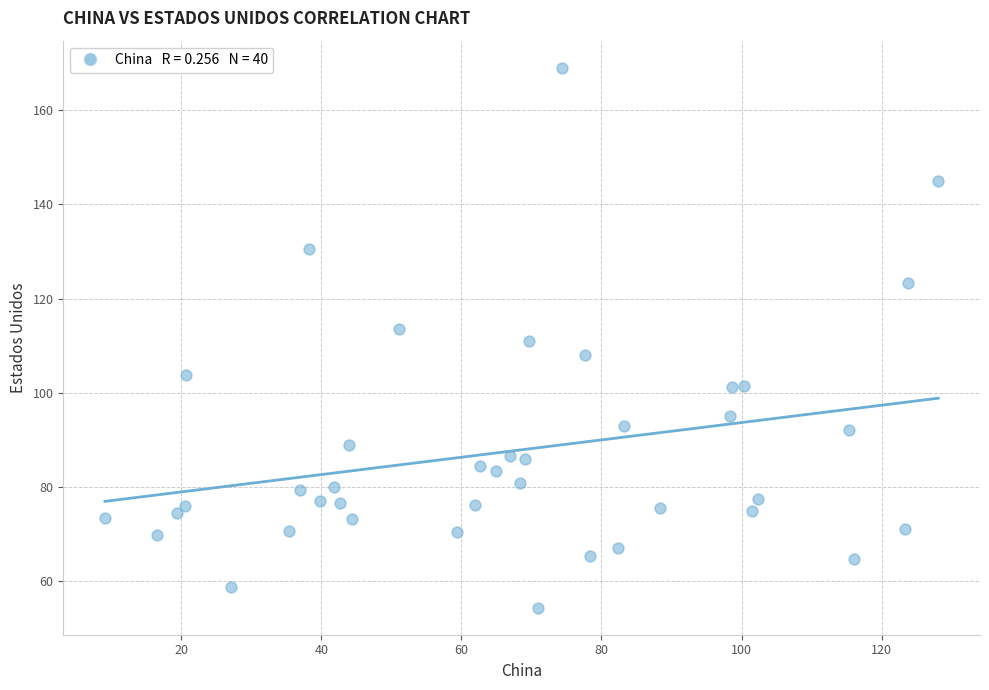

What is the range of Y values (max minus min)?

114.6